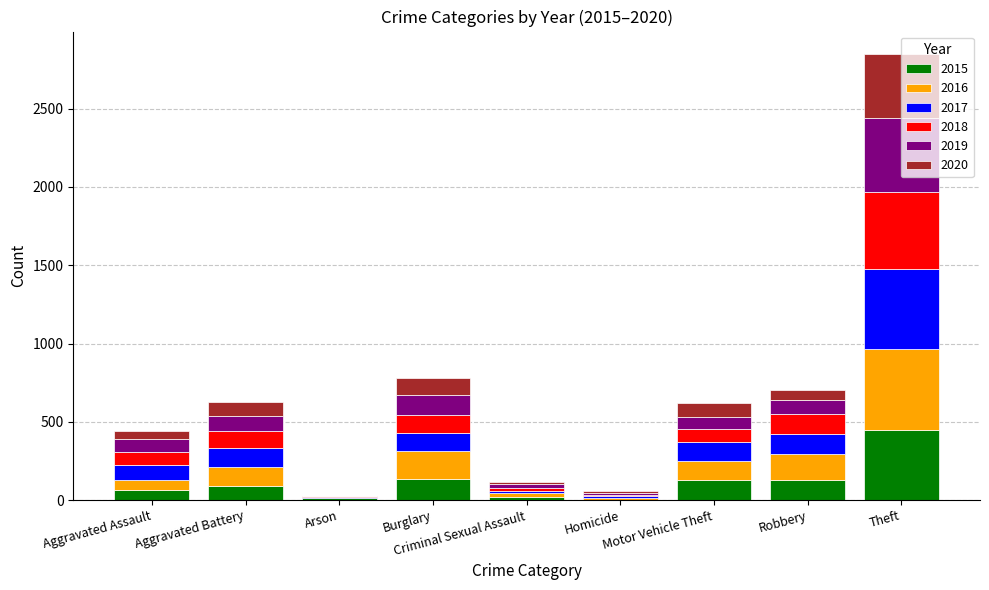

What is the highest value of the 2015 series?

448